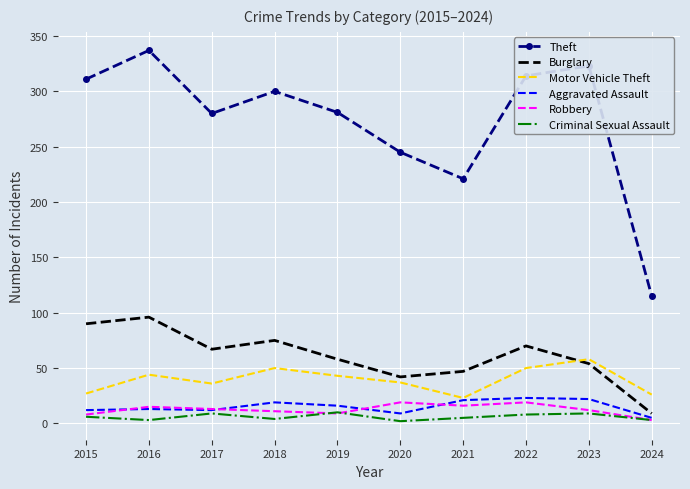

Which series has the largest total across all categories?

Theft